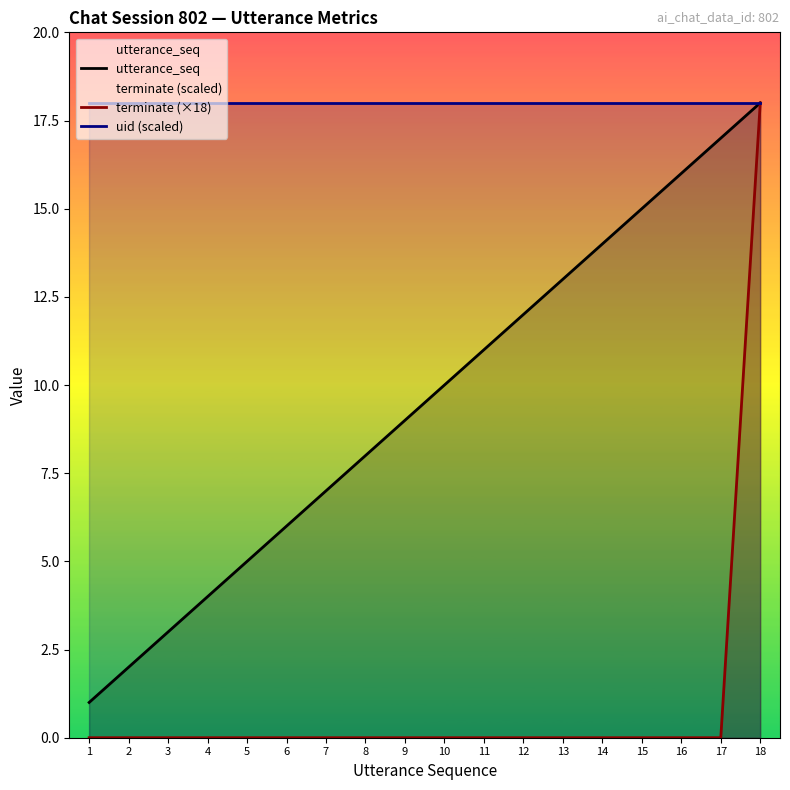

True or false: utterance_seq and uid (scaled) intersect in this chart.

False